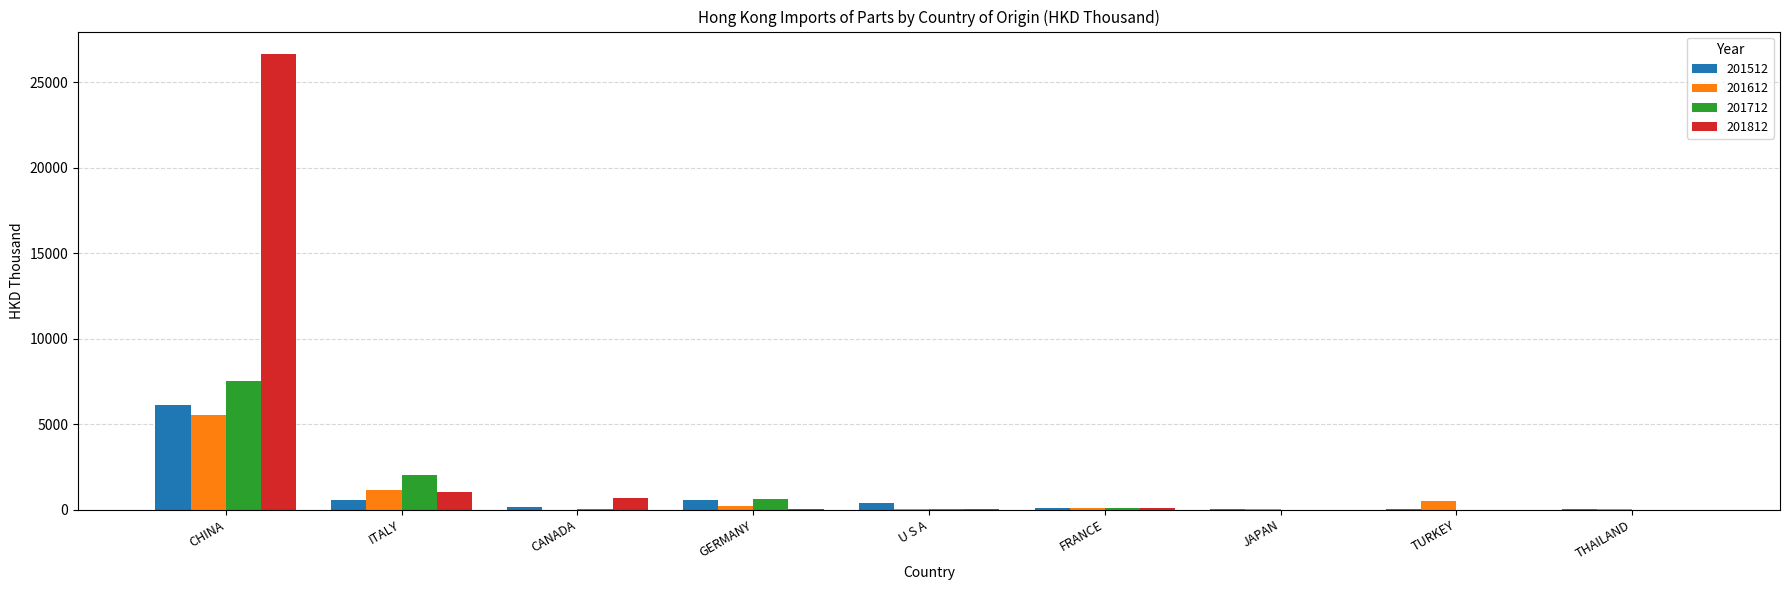

What is the total value across all series at THAILAND?

21.3